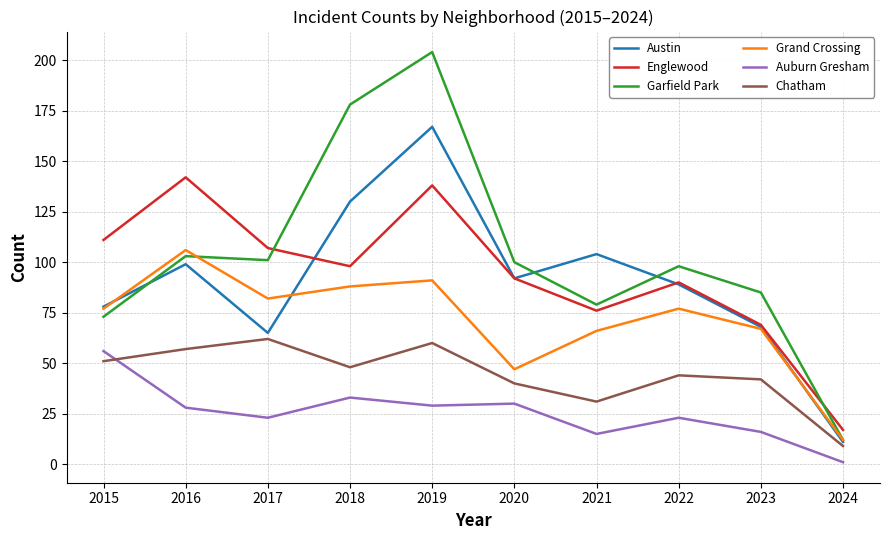

What is the spread (max minus min) of values at 2020?

70